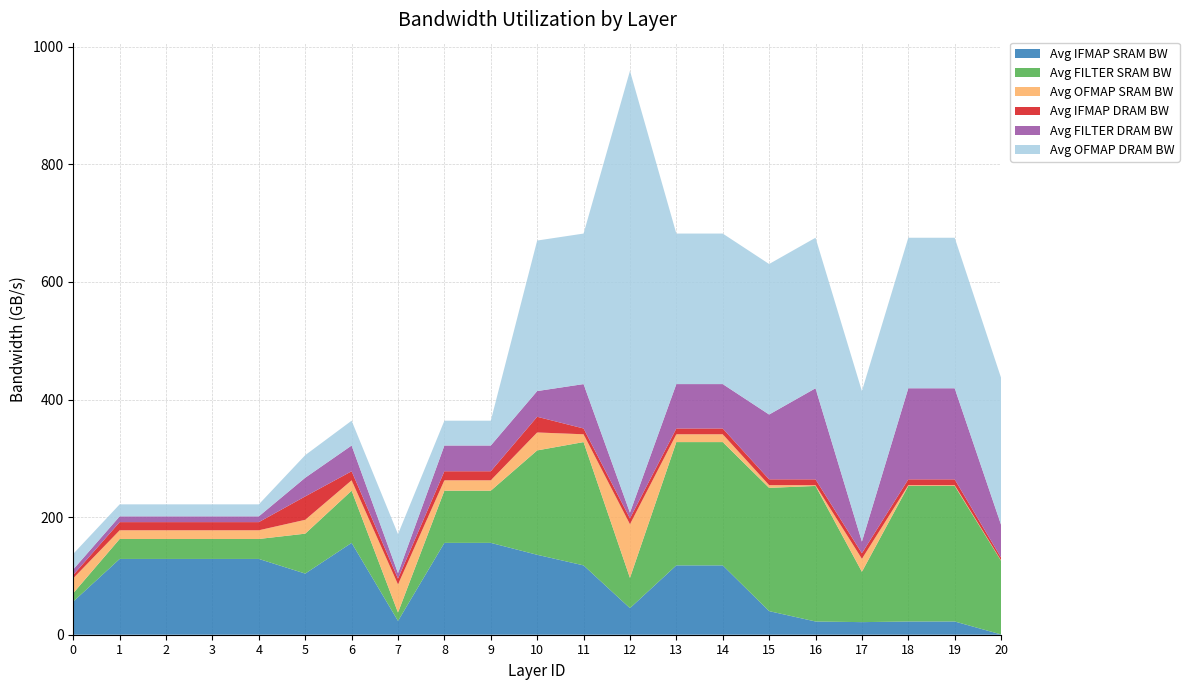

Reading left to right, transcribe all the data shown in this chart.

Avg IFMAP SRAM BW: 0=56.4	1=128.9	2=128.9	3=128.9	4=128.9	5=104.0	6=156.2	7=23.5	8=156.2	9=156.2	10=135.9	11=117.9	12=45.2	13=117.9	14=117.9	15=40.1	16=22.5	17=21.4	18=22.5	19=22.5	20=0.5
Avg FILTER SRAM BW: 0=14.3	1=33.9	2=33.9	3=33.9	4=33.9	5=67.9	6=88.7	7=14.3	8=88.7	9=88.7	10=177.6	11=209.7	12=51.4	13=209.7	14=209.7	15=209.6	16=230.5	17=85.6	18=230.5	19=230.5	20=125.3
Avg OFMAP SRAM BW: 0=25.3	1=14.8	2=14.8	3=14.8	4=14.8	5=23.6	6=17.7	7=47.8	8=17.7	9=17.7	10=30.5	11=13.3	12=91.2	13=13.3	14=13.3	15=4.6	16=1.4	17=22.1	18=1.4	19=1.4	20=0.7
Avg IFMAP DRAM BW: 0=5.6	1=13.9	2=13.9	3=13.9	4=13.9	5=39.8	6=15.4	7=9.9	8=15.4	9=15.4	10=26.7	11=9.9	12=9.9	13=9.9	14=9.9	15=9.9	16=9.9	17=9.5	18=9.9	19=9.9	20=4.6
Avg FILTER DRAM BW: 0=9.5	1=9.8	2=9.8	3=9.8	4=9.8	5=31.8	6=43.8	7=9.3	8=43.8	9=43.8	10=43.7	11=75.5	12=9.9	13=75.5	14=75.5	15=110.2	16=154.9	17=19.9	18=154.9	19=154.9	20=55.9
Avg OFMAP DRAM BW: 0=26.4	1=20.4	2=20.4	3=20.4	4=20.4	5=38.4	6=42.2	7=66.4	8=42.2	9=42.2	10=256.0	11=256.0	12=751.4	13=256.0	14=256.0	15=256.0	16=256.0	17=256.0	18=256.0	19=256.0	20=250.0